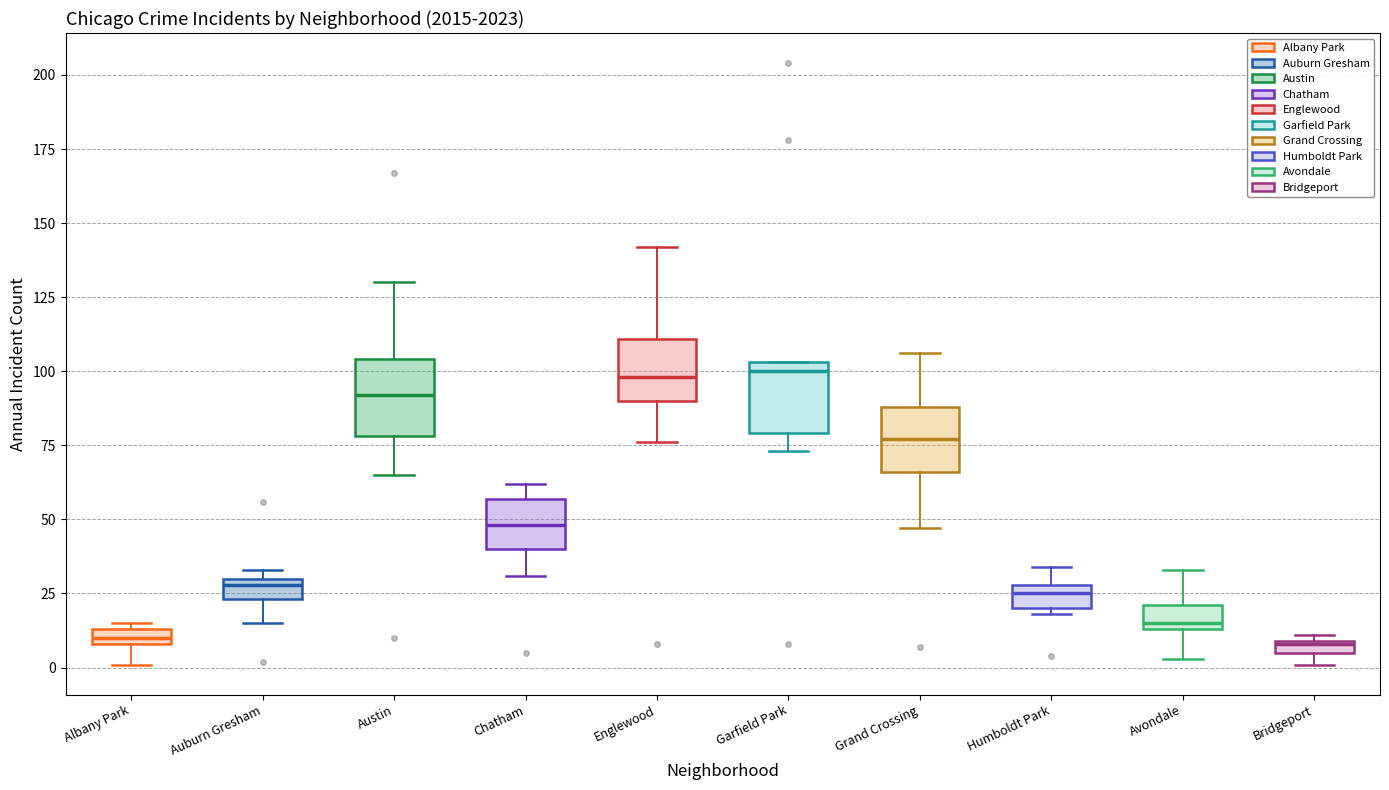

Where is the lower edge of the box for Avondale on the y-axis? The values are not printed on the chart, so give them approximately, as read against the axis.

15